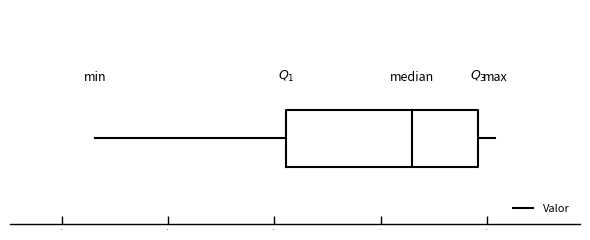

Read this box plot against the x-axis: the position of the median line, the range covered by the box, and the ends of both whiskers. The values are not printed on the chart, so give them approximately, as read against the axis.

median 0.63, box 0.51 to 0.69, whiskers 0.33 to 0.71